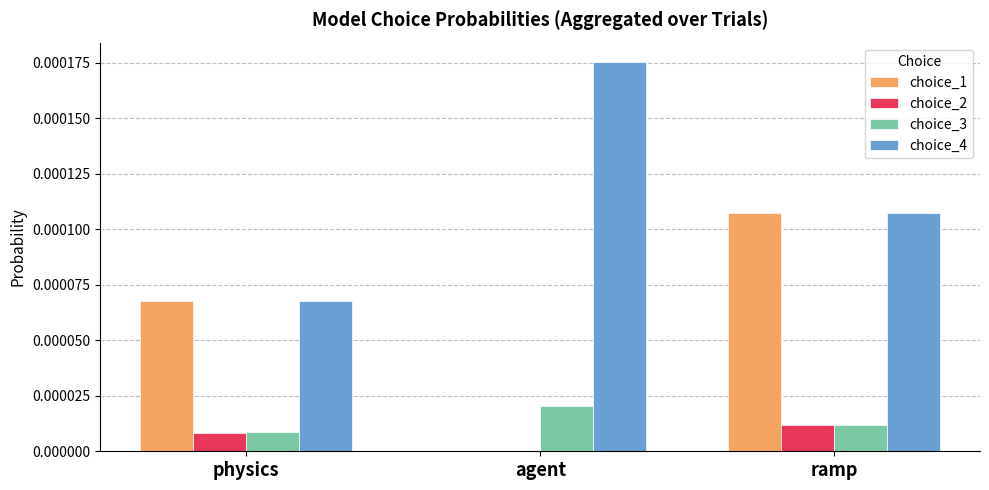

Is it true that choice_1 equals 0.0 at ramp?

True